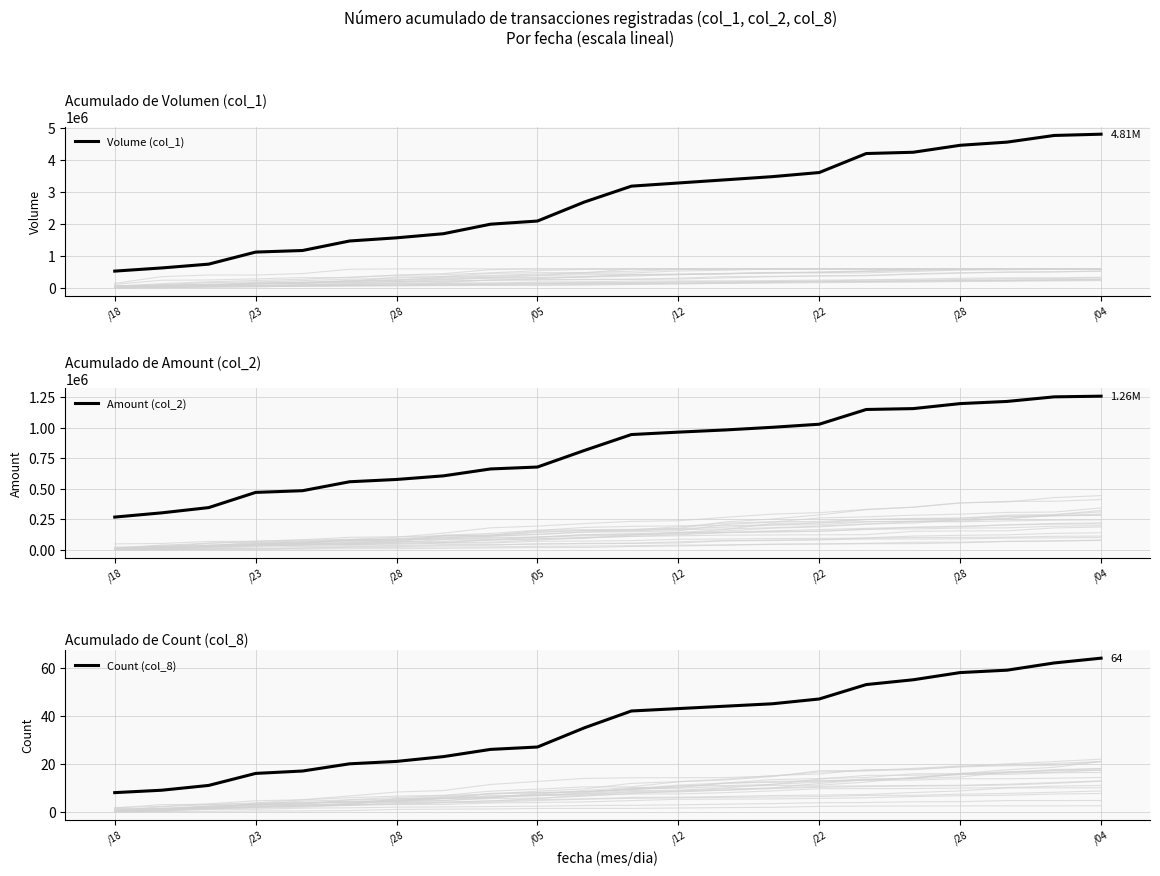

Which series has the largest range (max minus min)?

Volume (col_1)